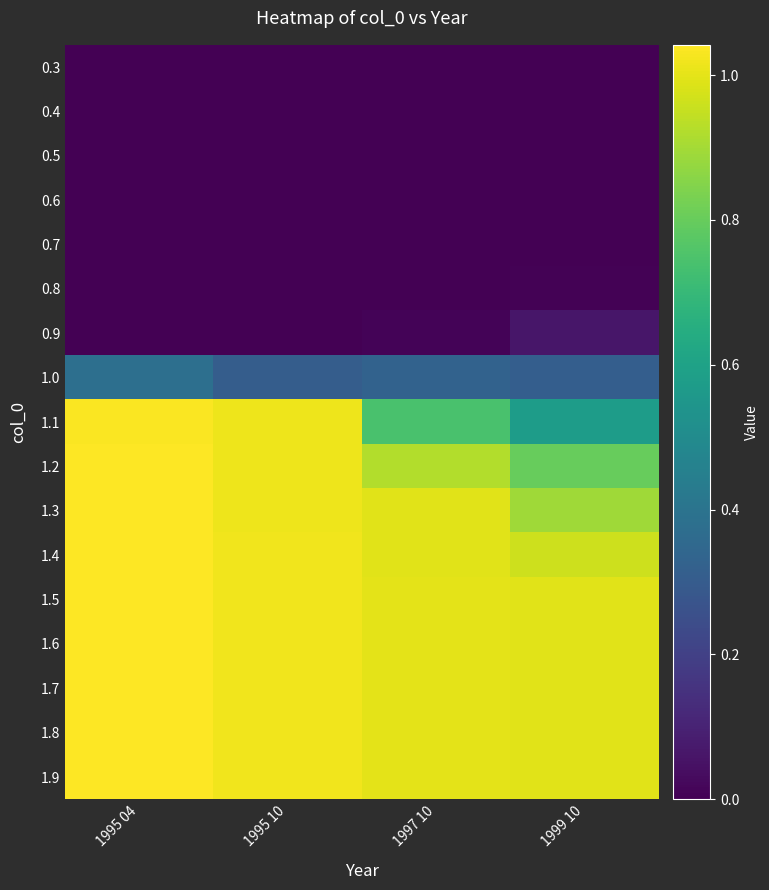

Reading right to left, list all the values displayed in this chart.

0.3: 1999 10=0.0	1997 10=0.0	1995 10=0.0	1995 04=0.0
0.4: 1999 10=0.0	1997 10=0.0	1995 10=0.0	1995 04=0.0
0.5: 1999 10=0.0	1997 10=0.0	1995 10=0.0	1995 04=0.0
0.6: 1999 10=0.0	1997 10=0.0	1995 10=0.0	1995 04=0.0
0.7: 1999 10=0.0	1997 10=0.0	1995 10=0.0	1995 04=0.0
0.8: 1999 10=0.0	1997 10=0.0	1995 10=0.0	1995 04=0.0
0.9: 1999 10=0.1	1997 10=0.0	1995 10=0.0	1995 04=0.0
1.0: 1999 10=0.3	1997 10=0.3	1995 10=0.3	1995 04=0.4
1.1: 1999 10=0.6	1997 10=0.7	1995 10=1.0	1995 04=1.0
1.2: 1999 10=0.8	1997 10=0.9	1995 10=1.0	1995 04=1.0
1.3: 1999 10=0.9	1997 10=1.0	1995 10=1.0	1995 04=1.0
1.4: 1999 10=1.0	1997 10=1.0	1995 10=1.0	1995 04=1.0
1.5: 1999 10=1.0	1997 10=1.0	1995 10=1.0	1995 04=1.0
1.6: 1999 10=1.0	1997 10=1.0	1995 10=1.0	1995 04=1.0
1.7: 1999 10=1.0	1997 10=1.0	1995 10=1.0	1995 04=1.0
1.8: 1999 10=1.0	1997 10=1.0	1995 10=1.0	1995 04=1.0
1.9: 1999 10=1.0	1997 10=1.0	1995 10=1.0	1995 04=1.0